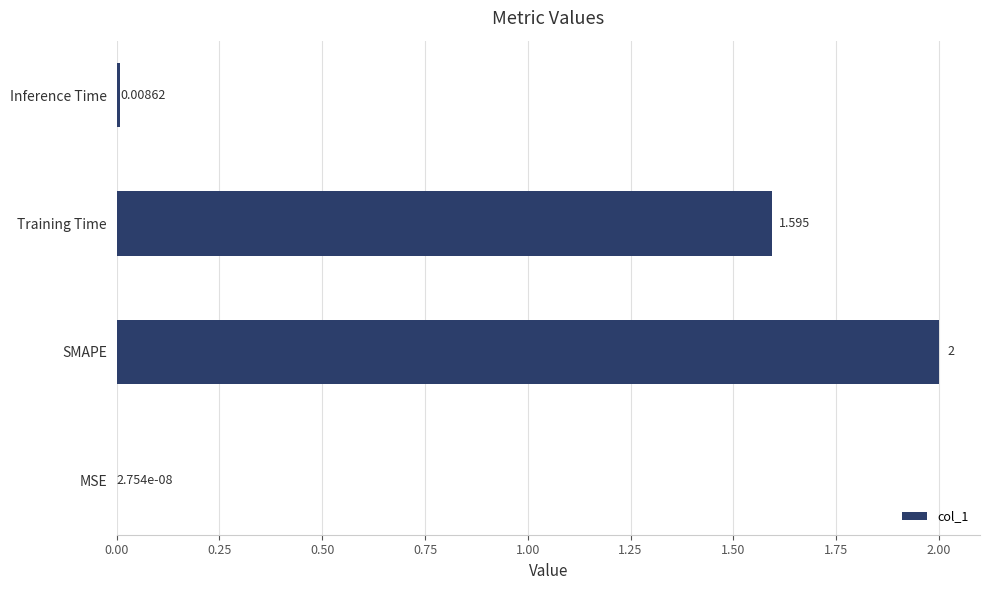

How many values exceed 1?

2